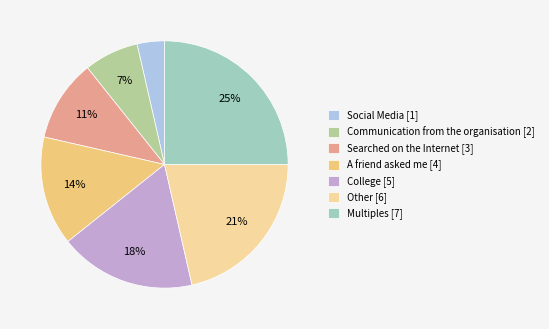

The A friend asked me slice represents 26% of the pie. True or false?

False